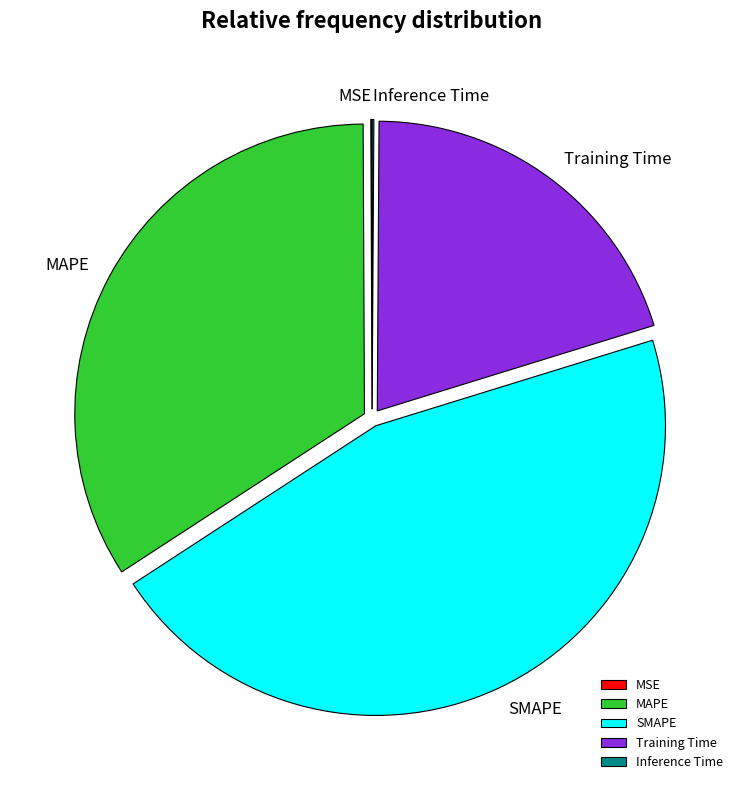

Is MAPE the majority of the pie?

No